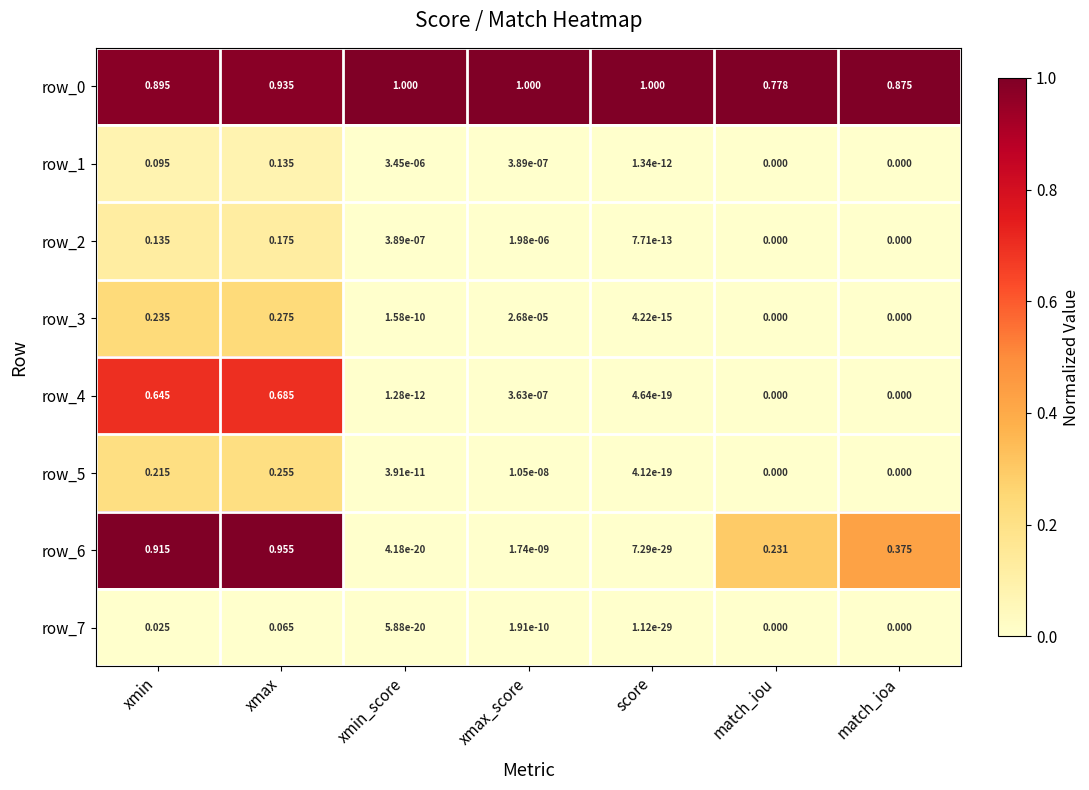

What is the difference between the row_3 values at xmin and match_iou?

0.2